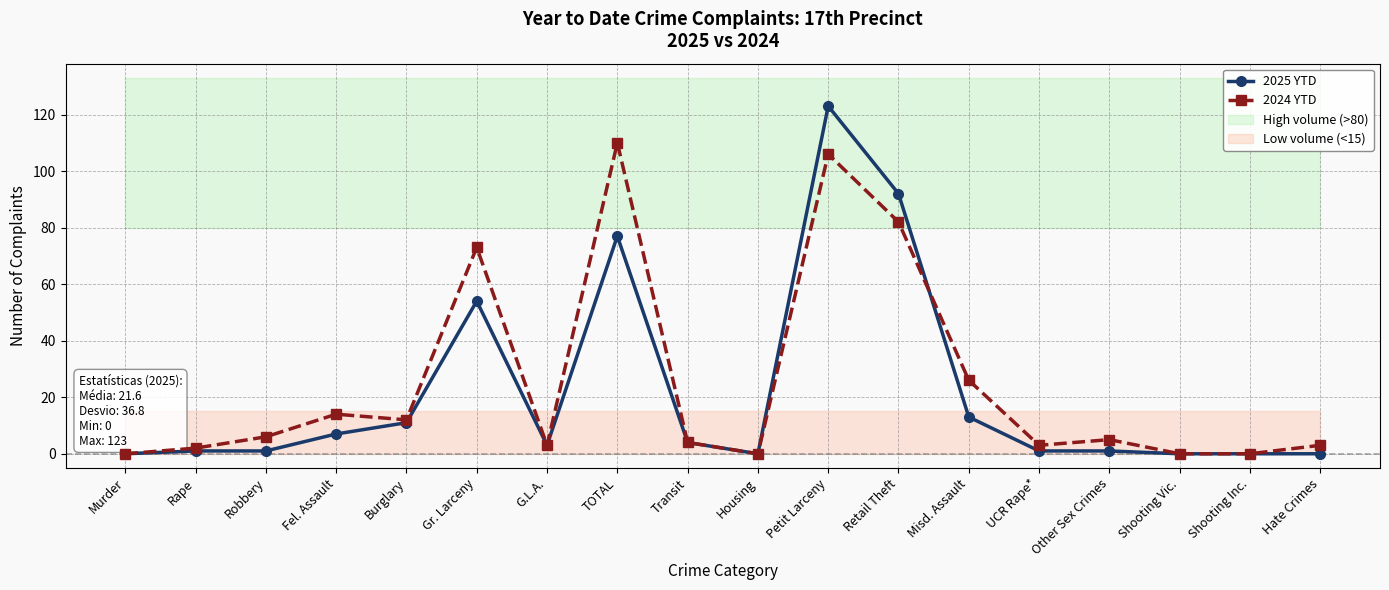

At which category is the sum across all series the highest?

Petit Larceny